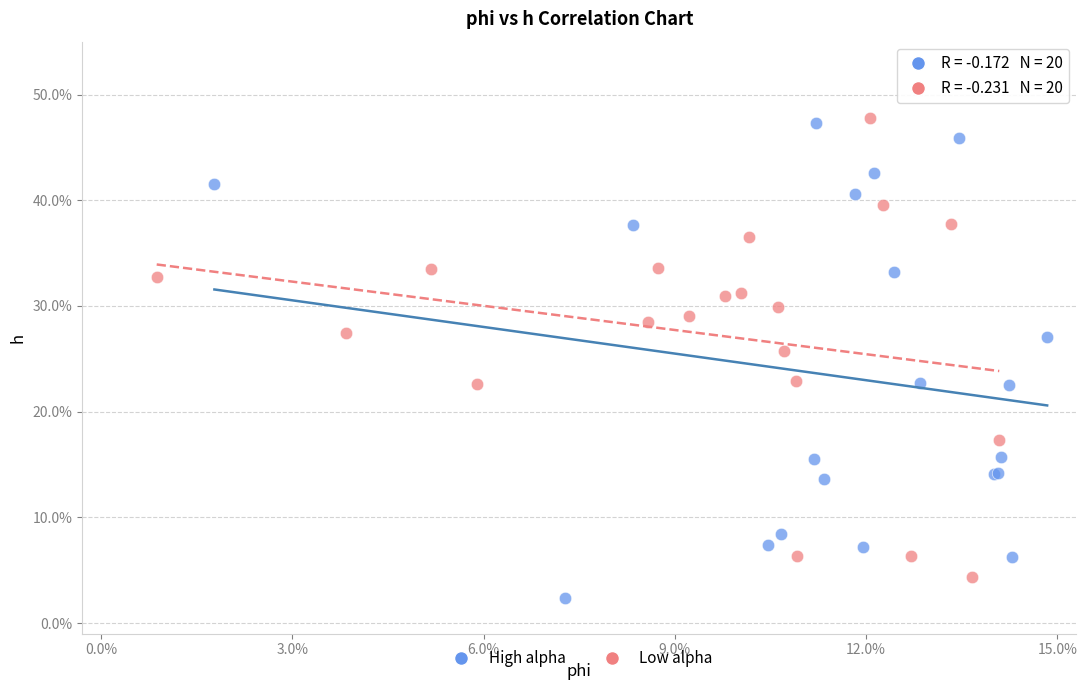

Which series reaches the maximum Y coordinate?

Low alpha